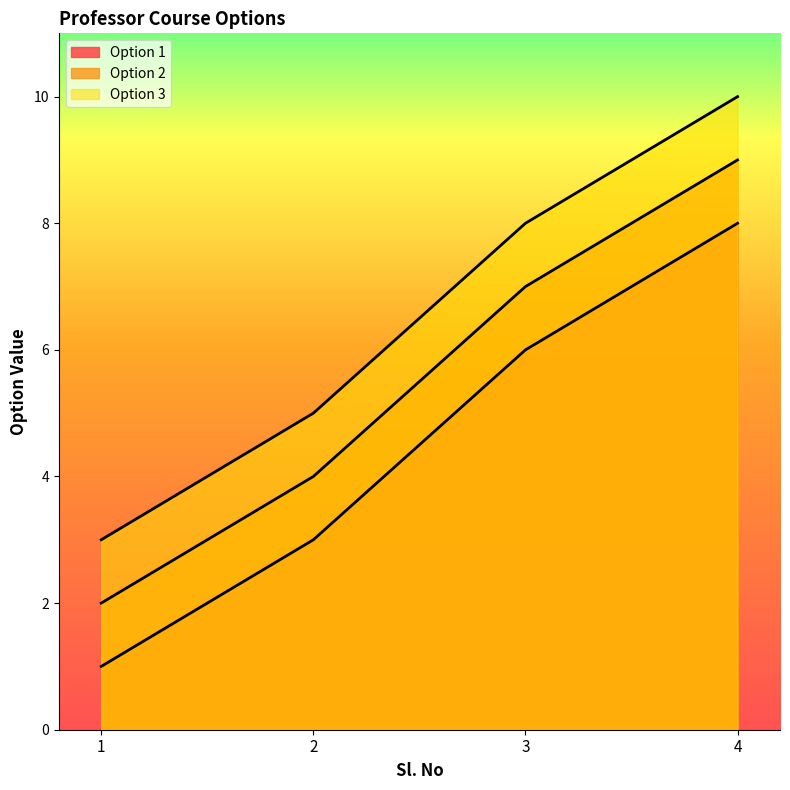

Which series has the widest spread of values?

Option 1